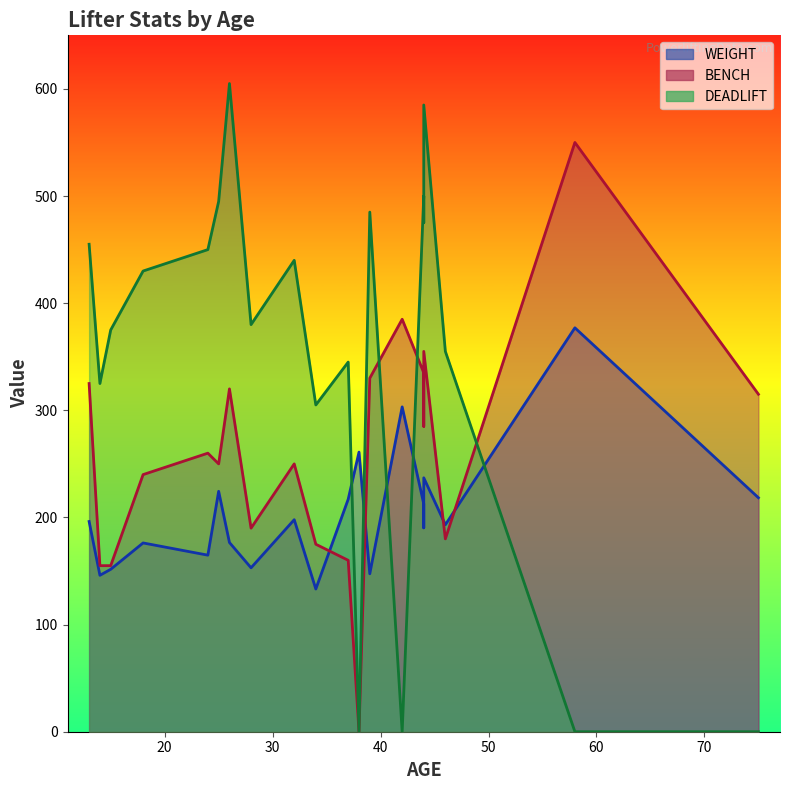

Is the value of DEADLIFT at 12 greater than the value of BENCH at 7?

Yes